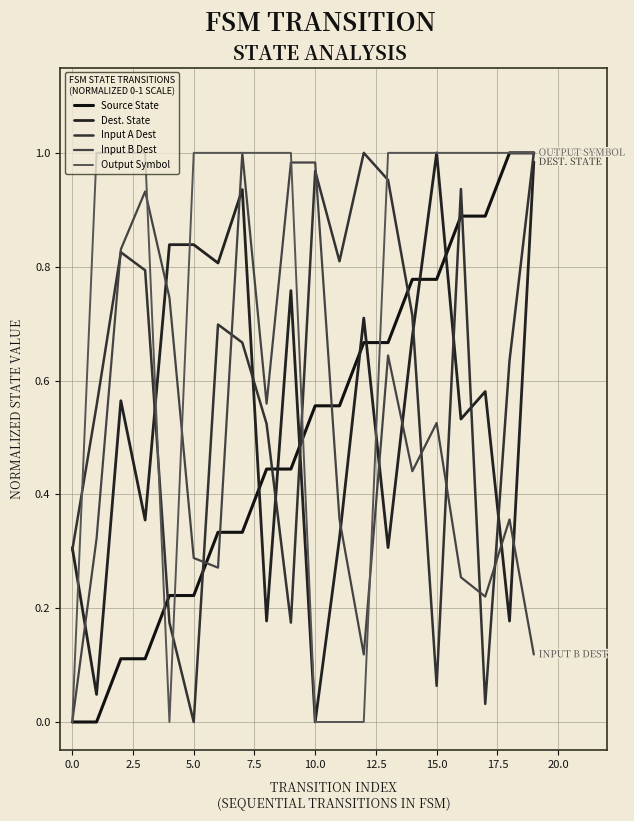

What is the sum of all Input A Dest values?

11.8